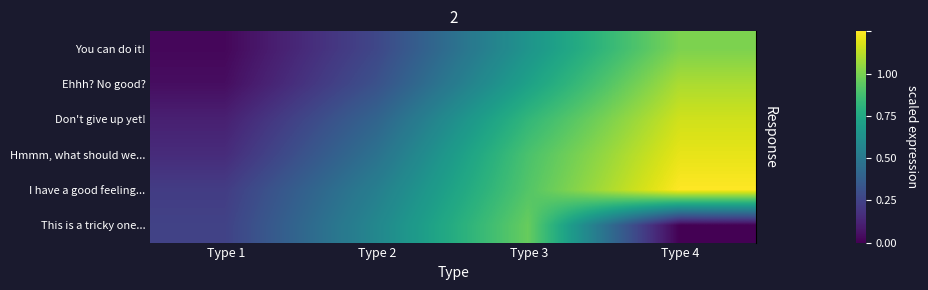

At which category is the sum across all series the highest?

Type 4